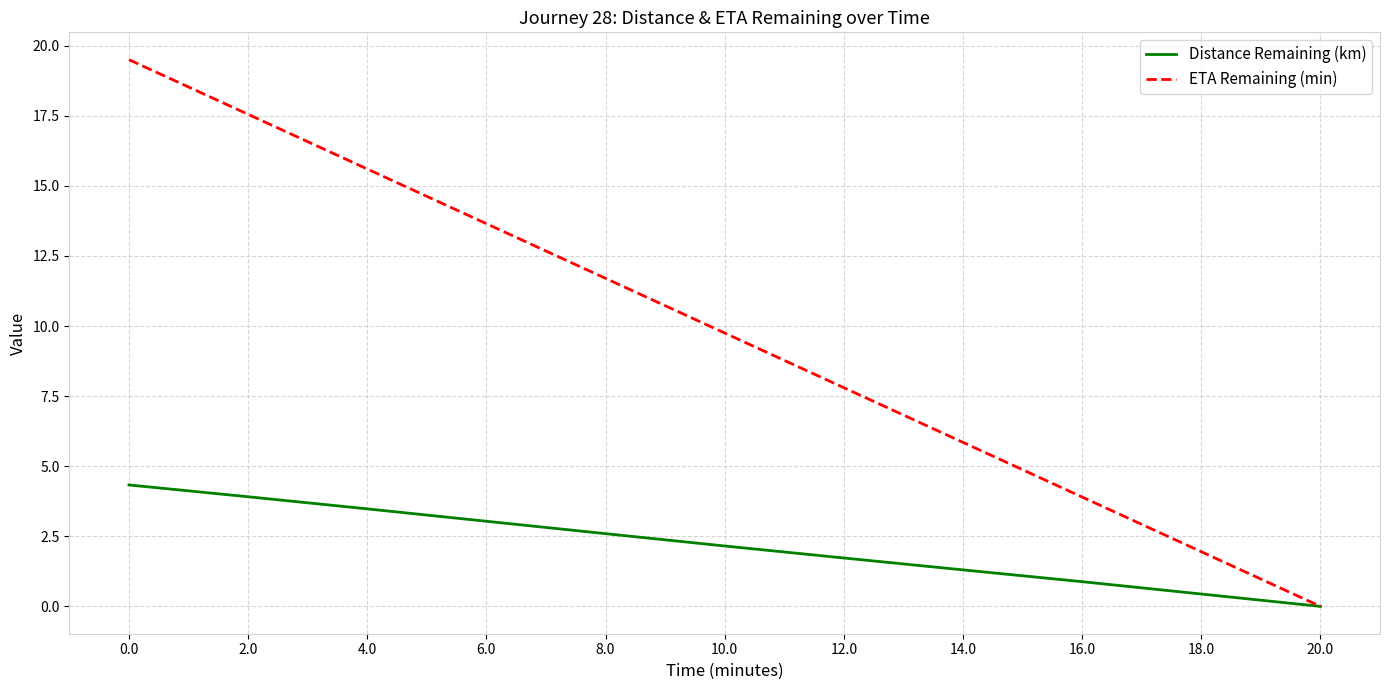

Is it true that ETA Remaining (min) equals 11.7 at 8.0?

True